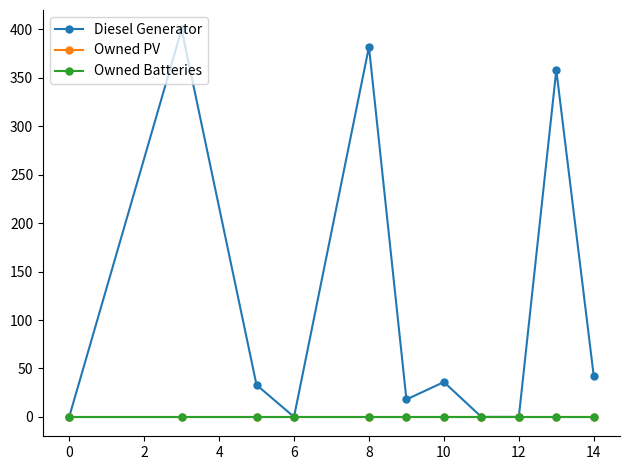

Is this an area chart (filled region under the line)?

No